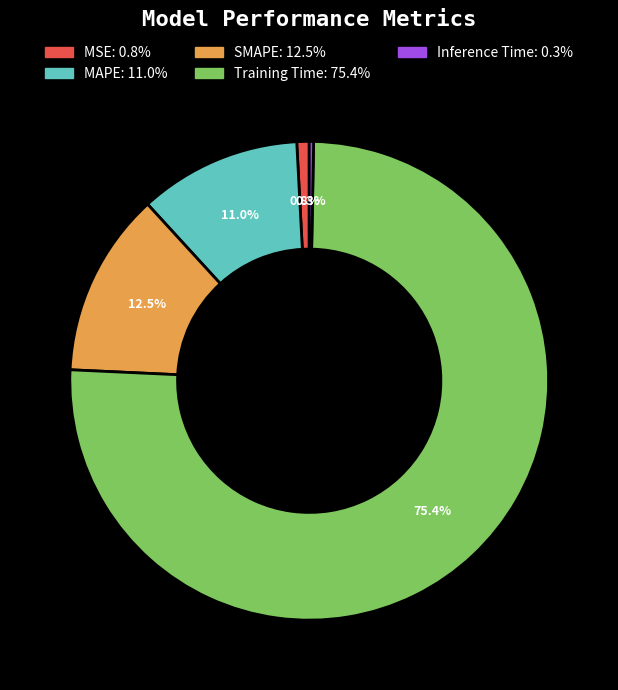

To the nearest percent, what is the combined percentage of MSE and Inference Time?

1%